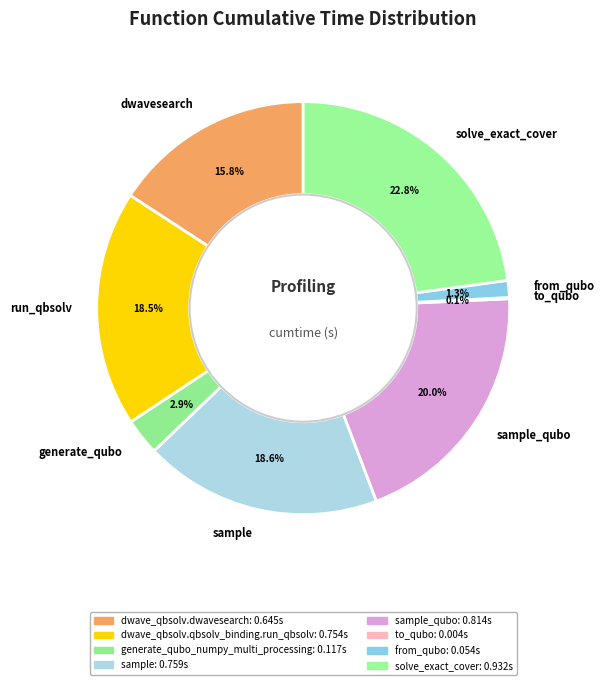

Which category has the biggest portion of the pie?

solve_exact_cover